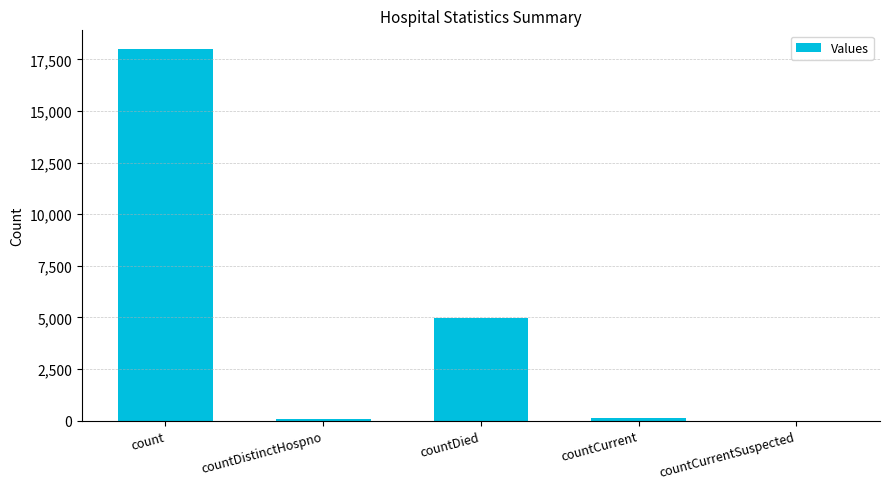

Is it true that the value at count is 18010?

True